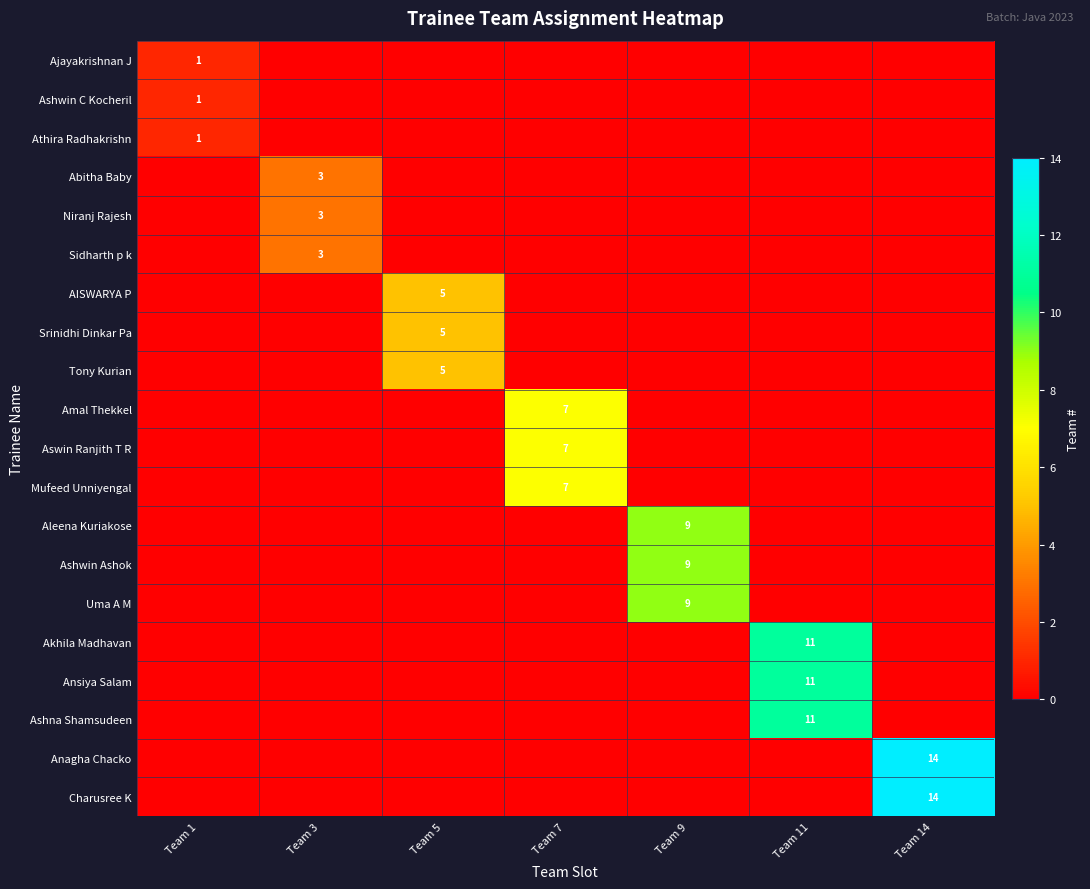

How many data points does each series have?

7